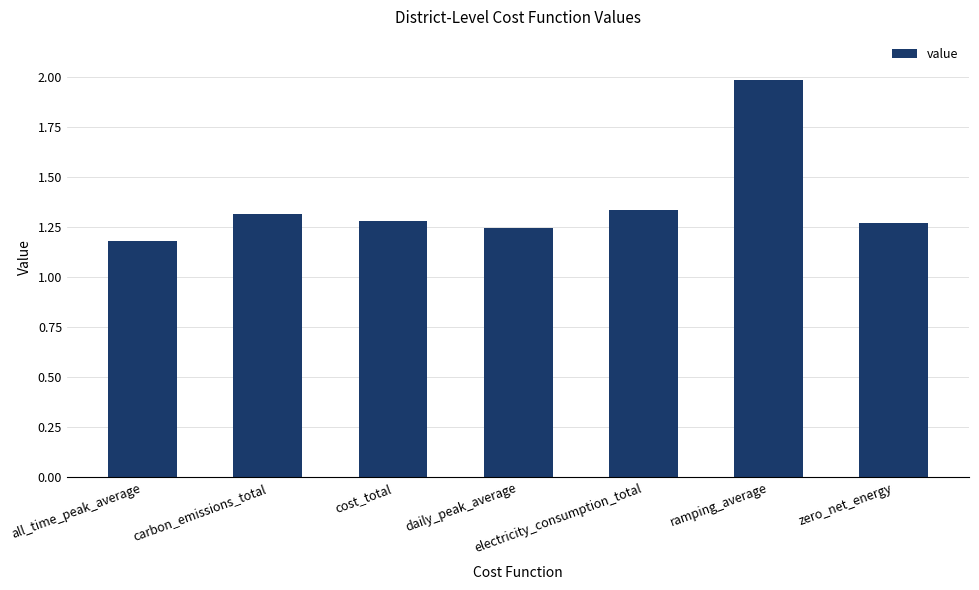

True or false: the data shows 1.3 at cost_total.

True